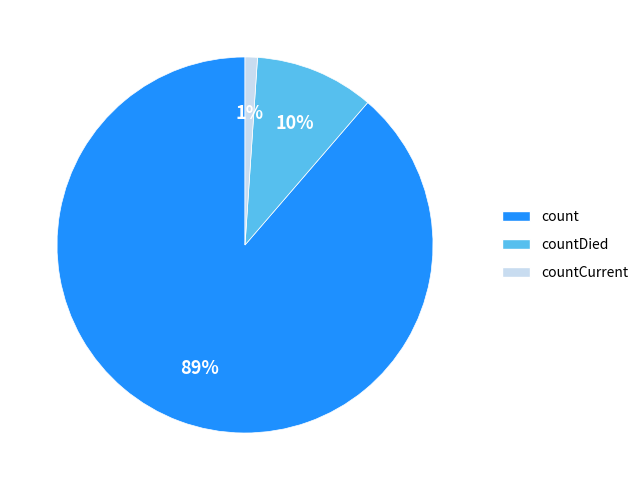

To the nearest percent, what is the average slice percentage?

33%